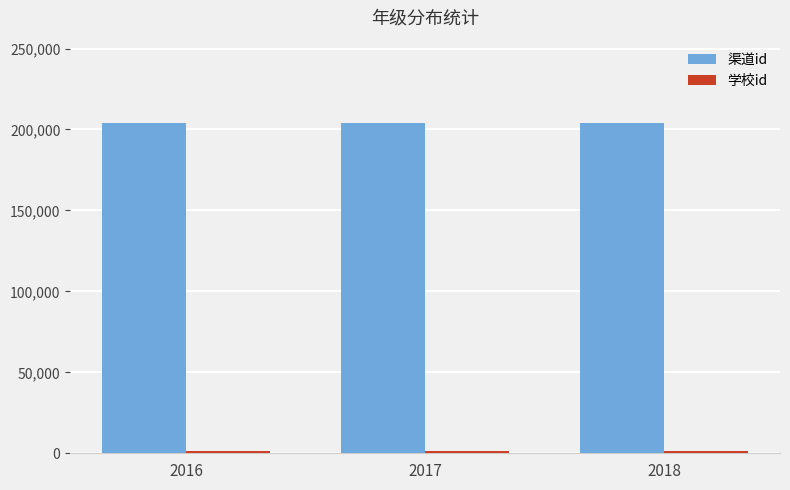

Is it true that 渠道id equals 203886 at 2016?

True